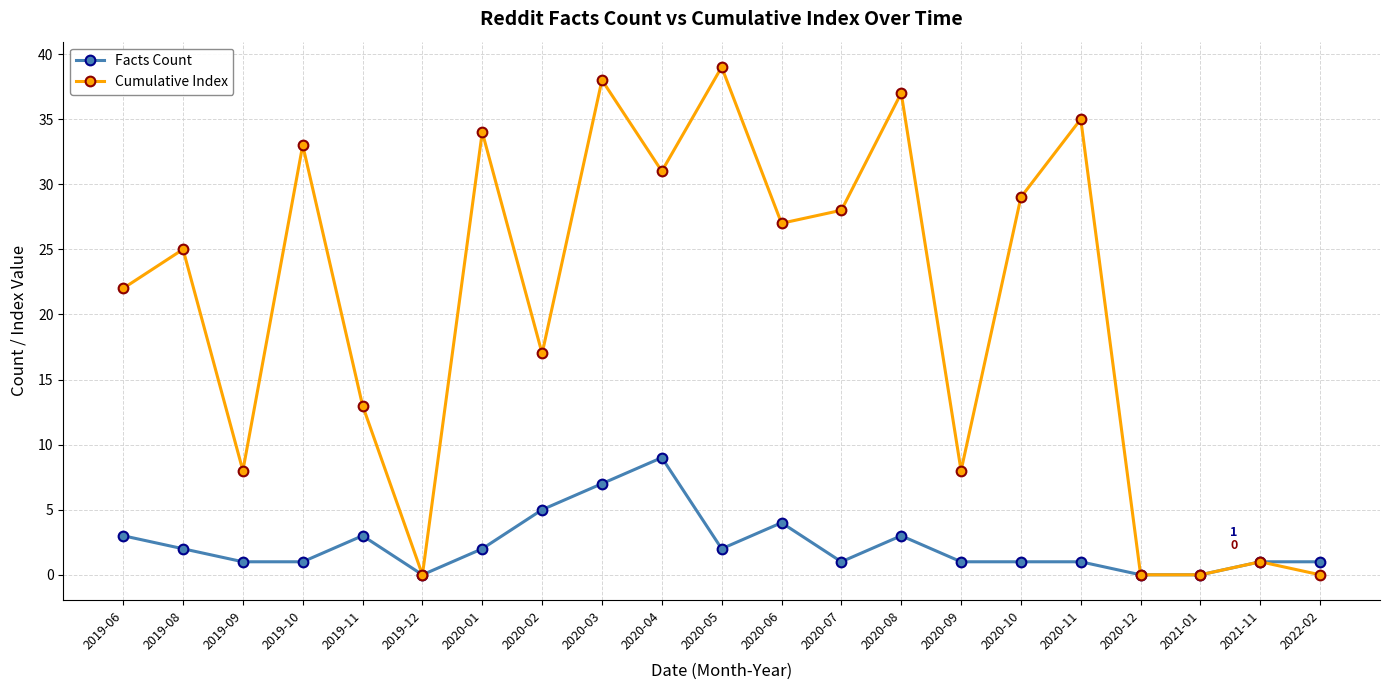

What is the label of the 21st point from the left?

2022-02